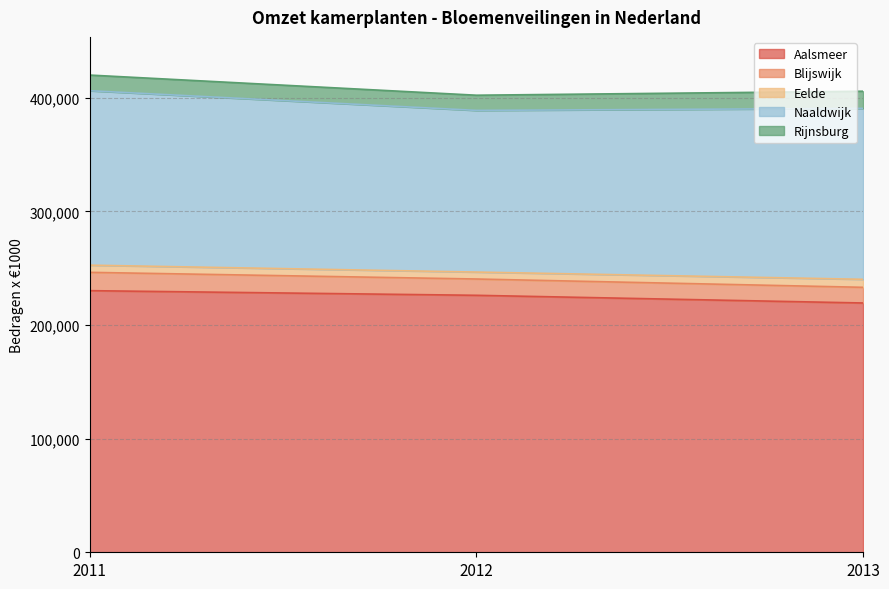

What is the minimum value shown in the chart?

6120